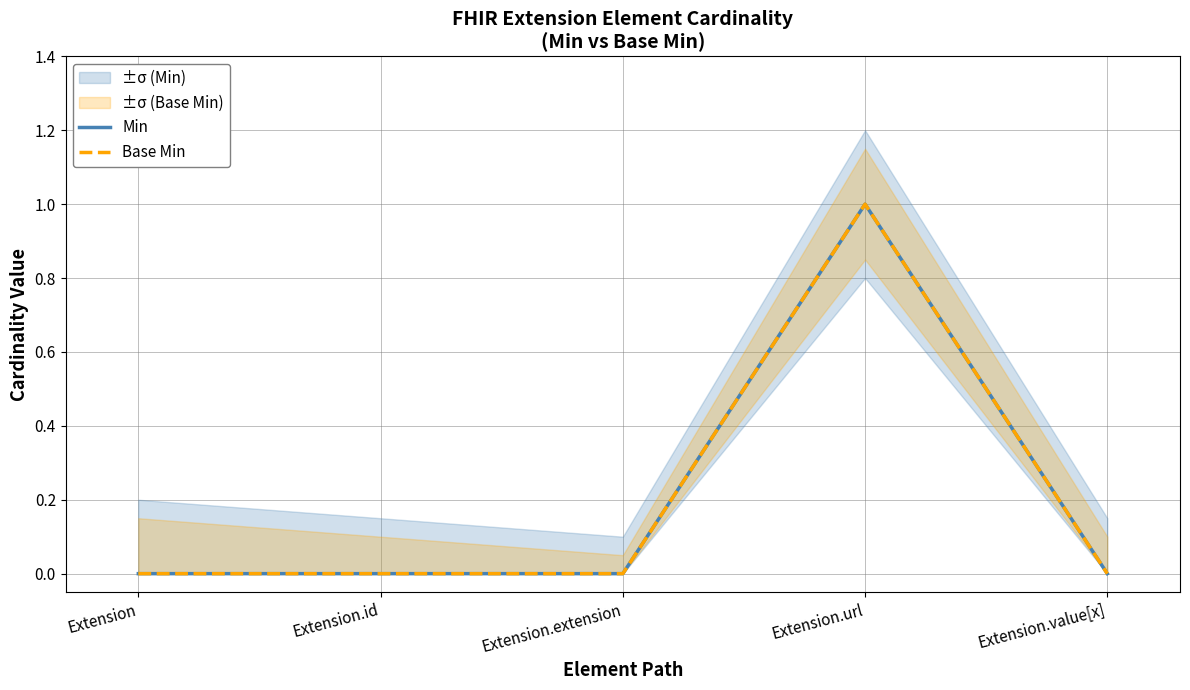

How many categories are shown in the chart?

5